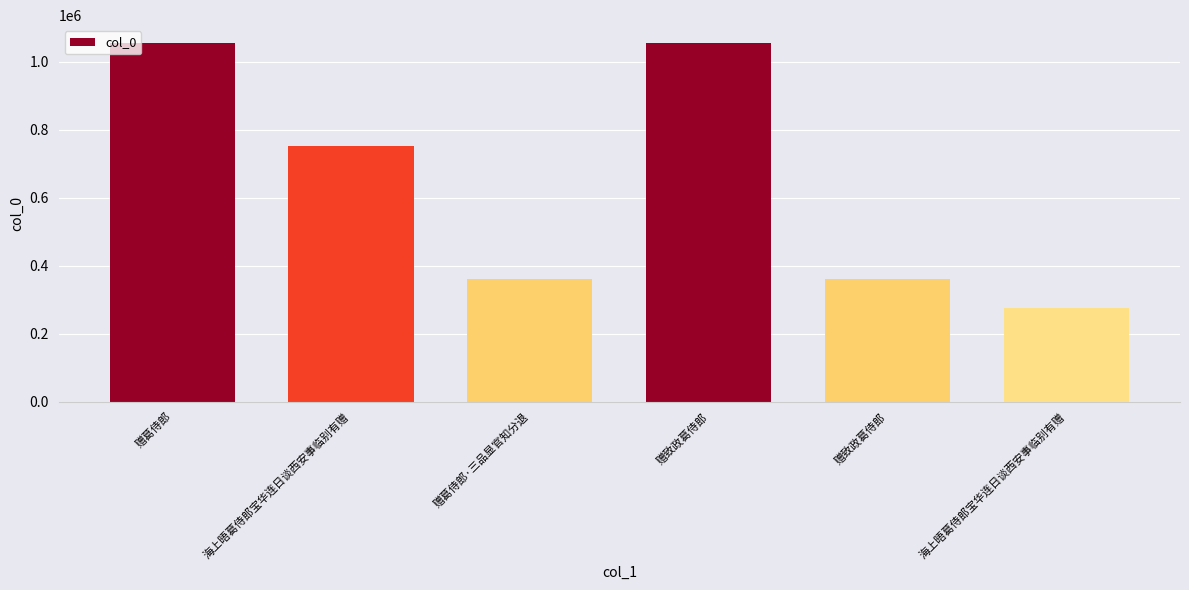

Reading left to right, extract all data points from this chart.

1054893	752641	359569	1054918	359480	275170